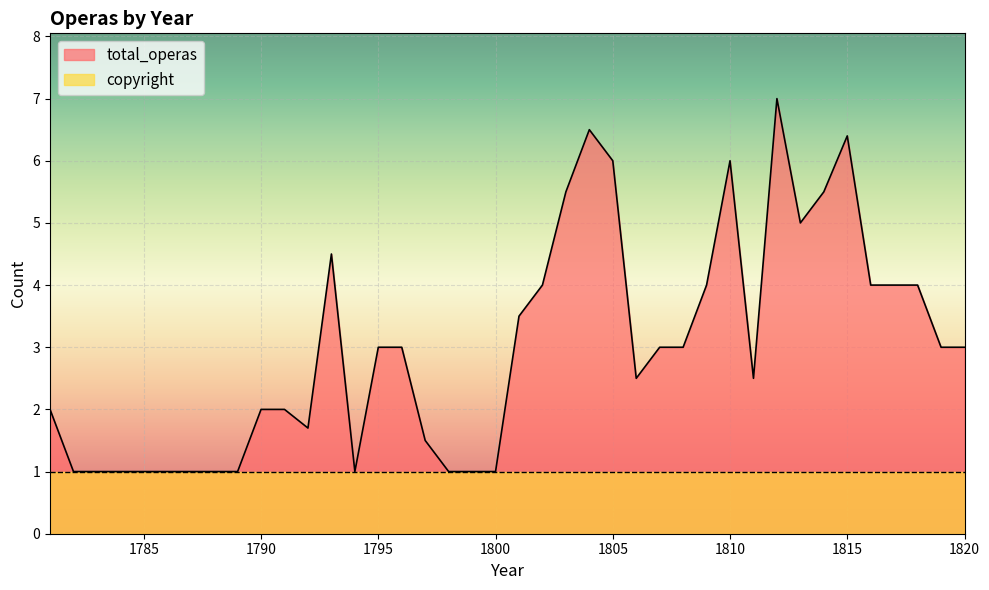

Rank the categories by value from lowest to highest.

1782, 1783, 1784, 1785, 1786, 1787, 1788, 1789, 1794, 1798, 1799, 1800, 1797, 1792, 1781, 1790, 1791, 1806, 1811, 1795, 1796, 1807, 1808, 1819, 1820, 1801, 1802, 1809, 1816, 1817, 1818, 1793, 1813, 1803, 1814, 1805, 1810, 1815, 1804, 1812